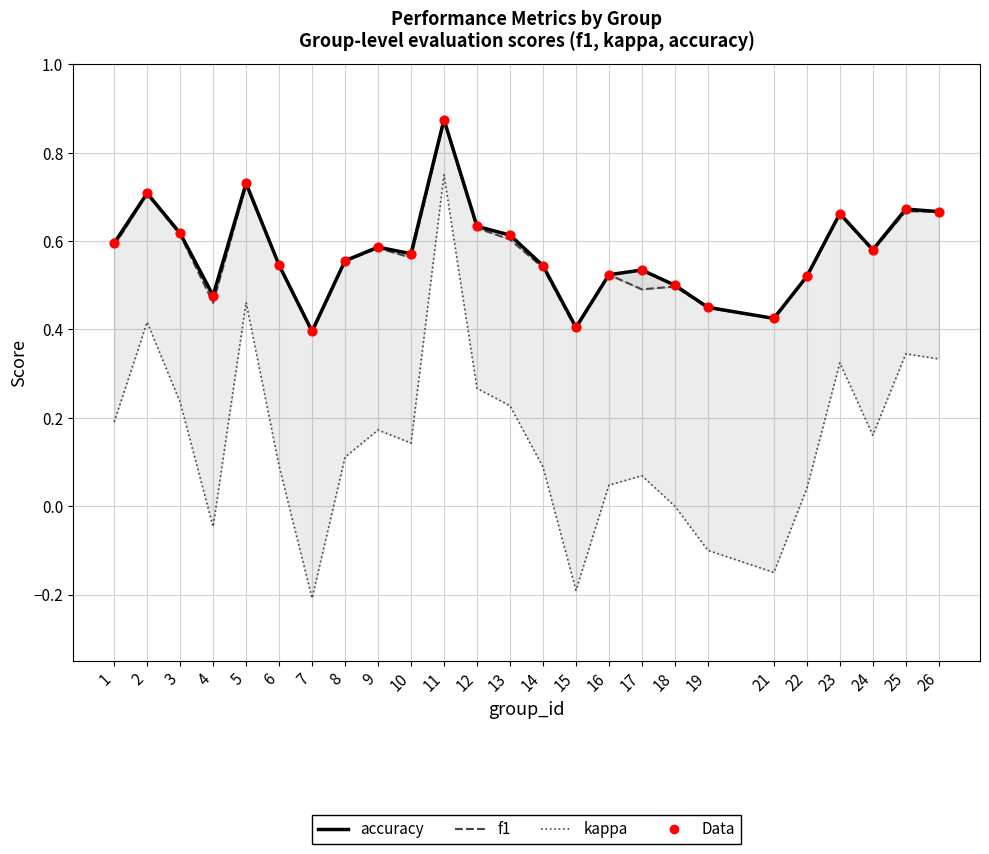

Is the value of f1 at 17 greater than the value of accuracy at 7?

Yes